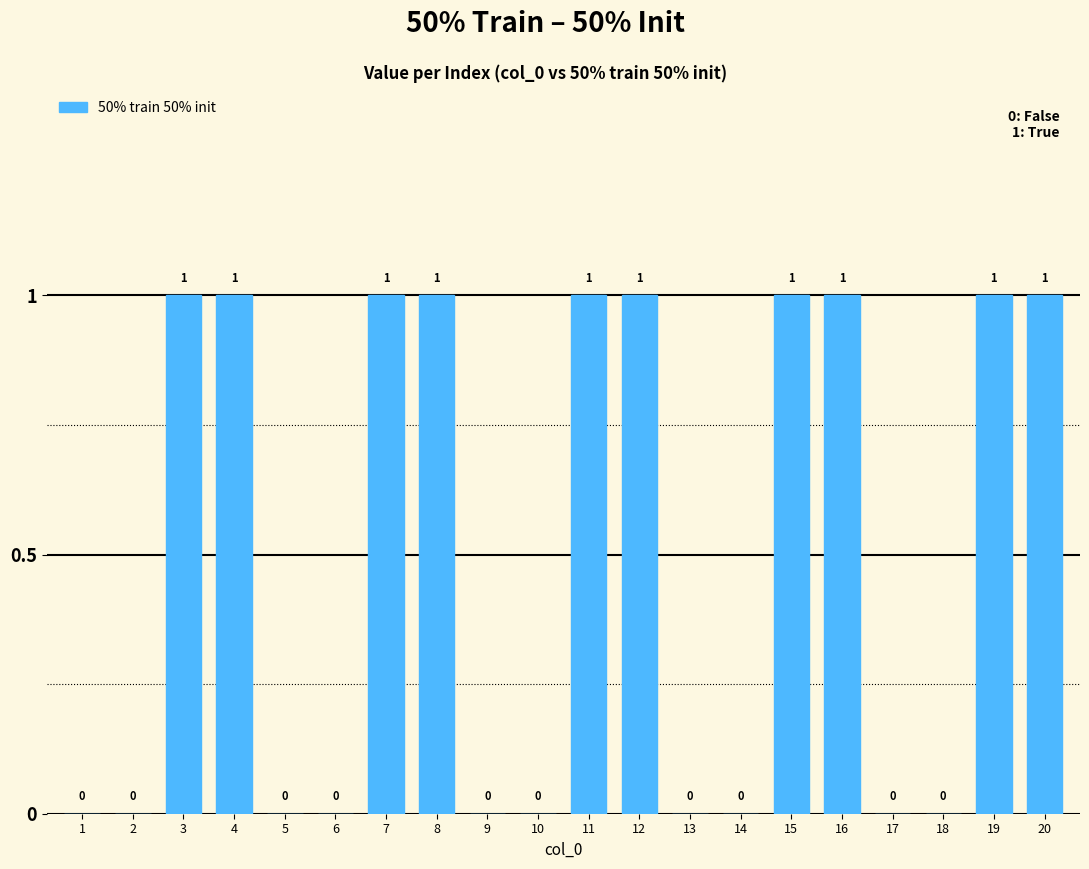

The value at 16 is 2. True or false?

False